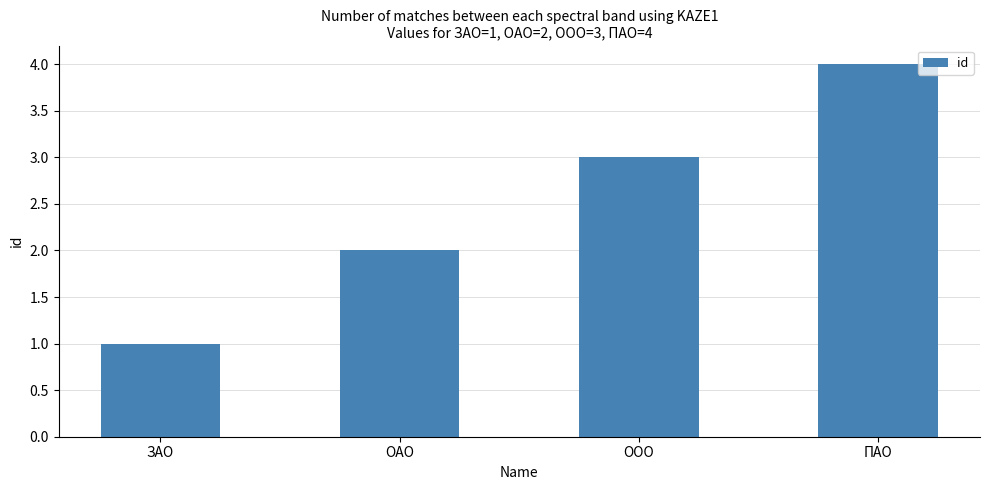

Read the value at ОАО.

2